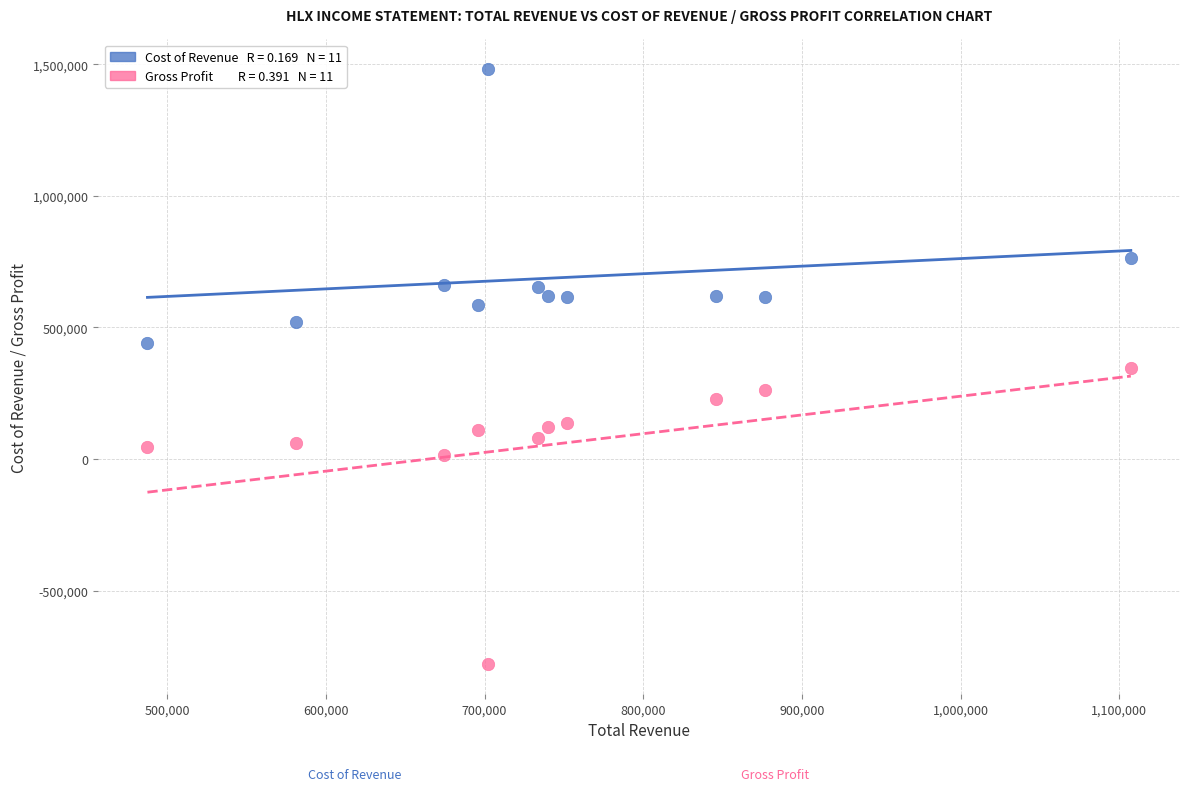

Across all data points, what is the range of X values (max minus min)?

619600